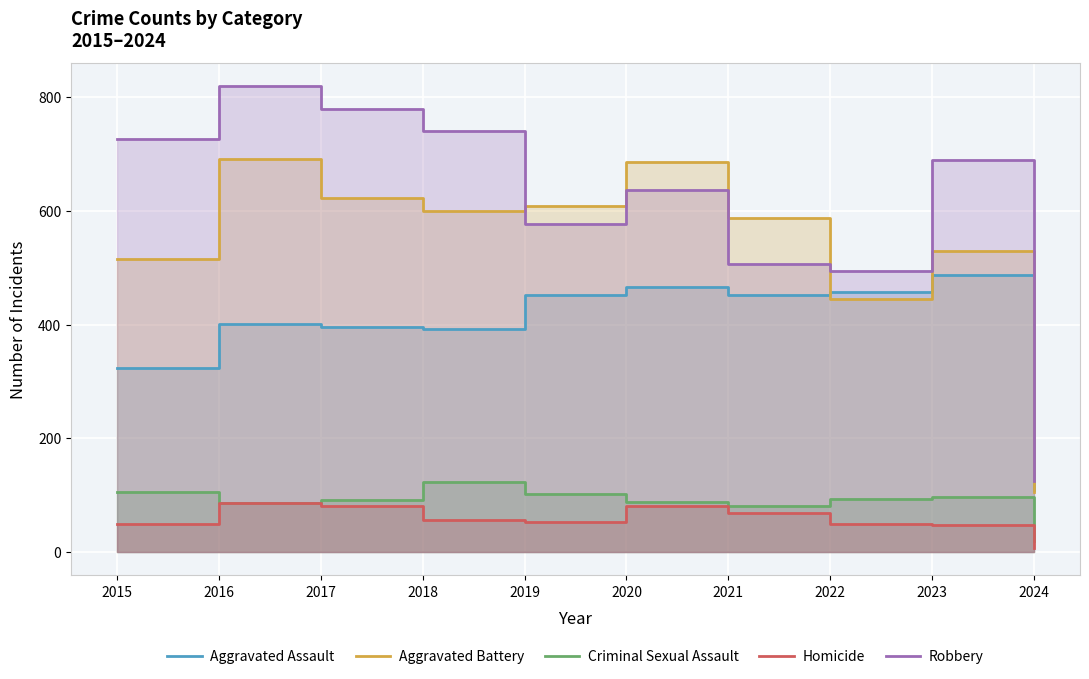

In Criminal Sexual Assault, how many points are higher than both neighbors (excluding endpoints)?

2